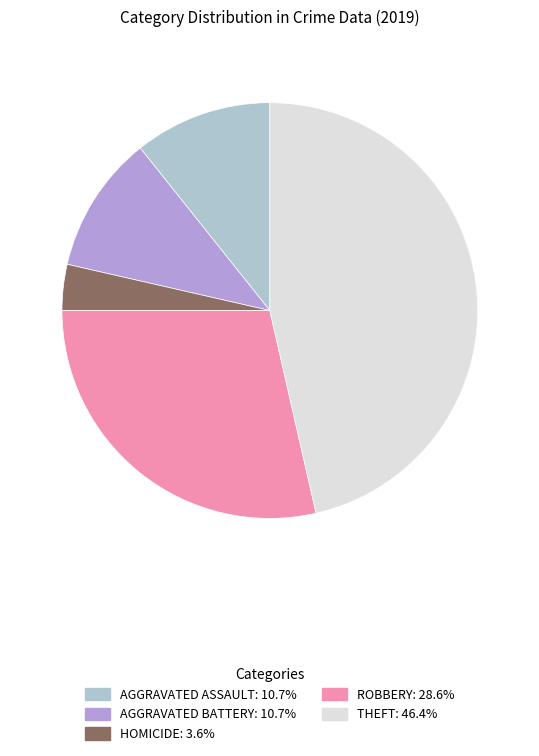

Approximately how many times larger is the value at THEFT: 46.4% compared to AGGRAVATED ASSAULT: 10.7%?

4.3